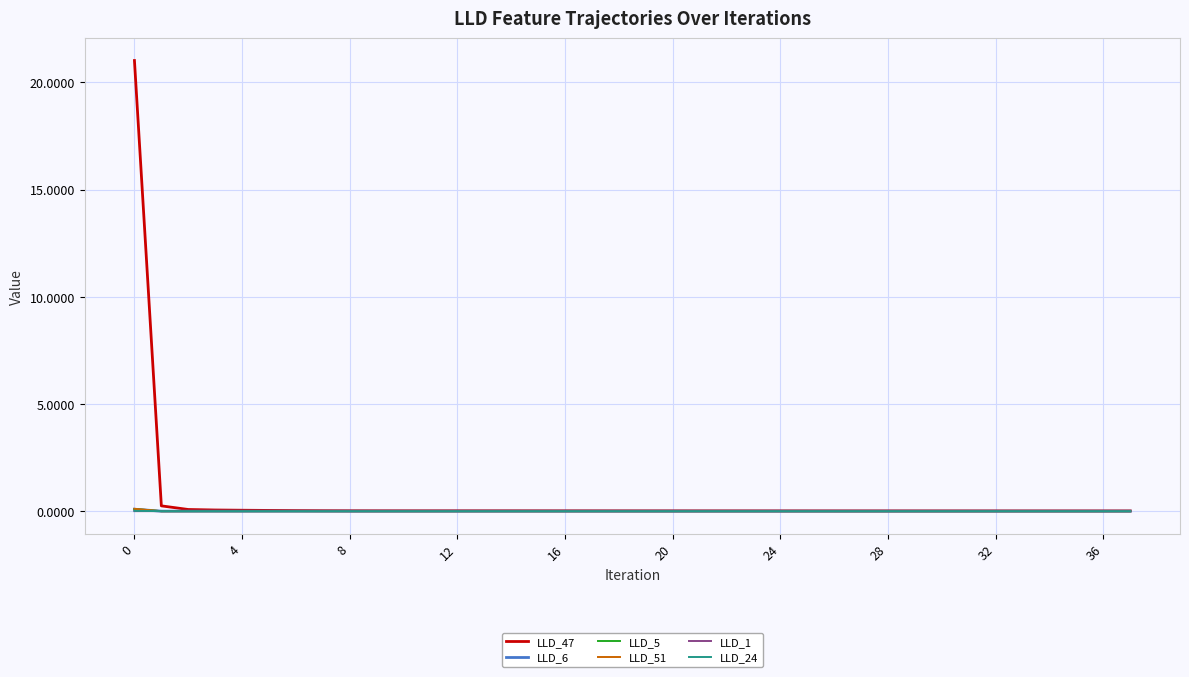

Where is LLD_24 nearest to the value 0?

4